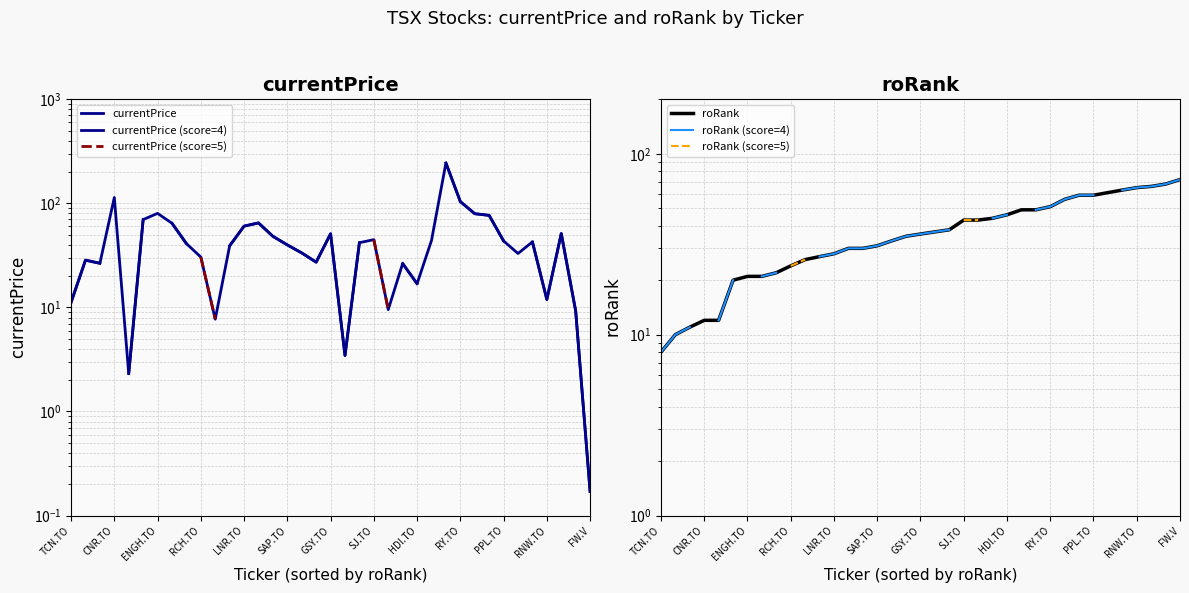

What is the label of the 1st point from the left?

TCN.TO